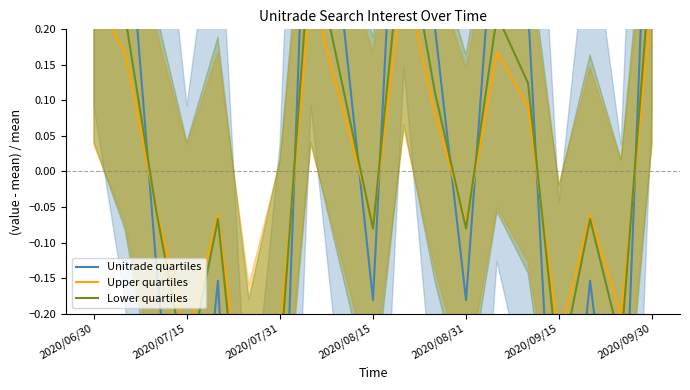

At which label is Unitrade quartiles closest to 0?

2020/07/31